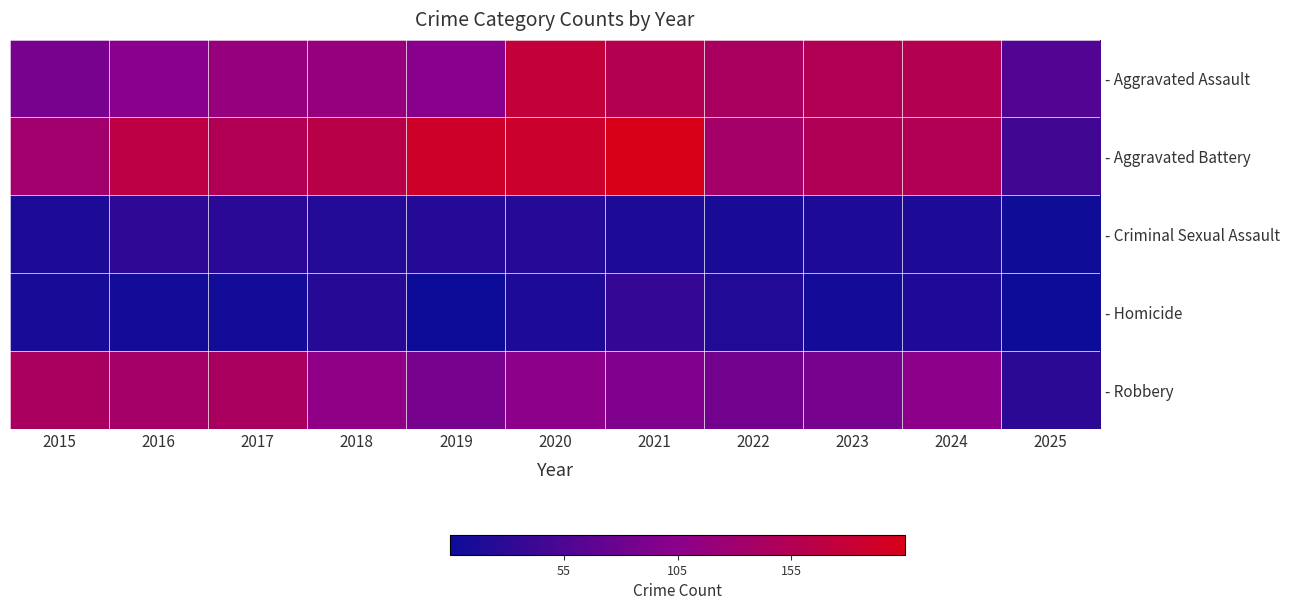

What is the greatest value displayed?

205